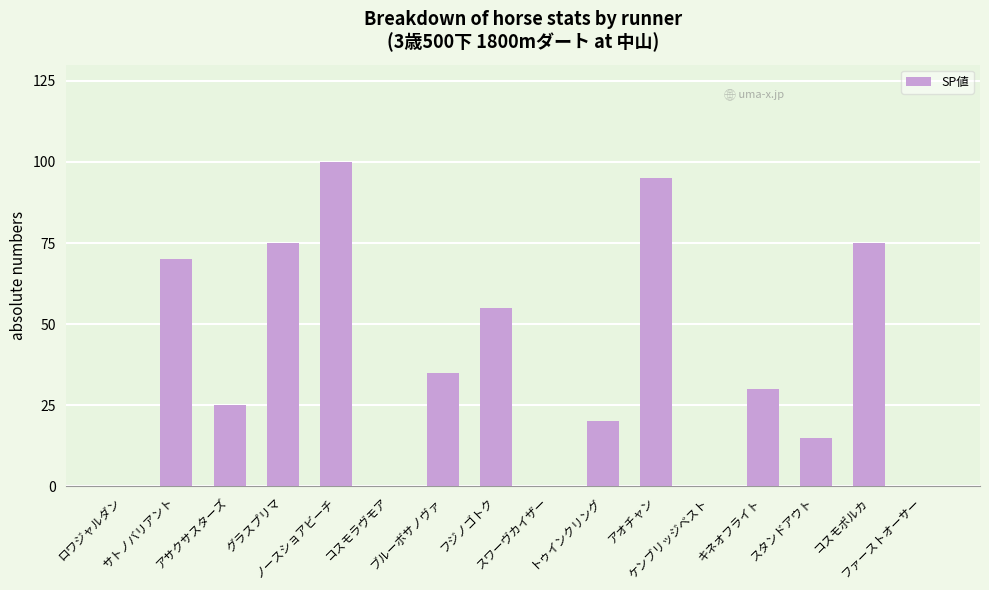

What is the sum of all values?

595